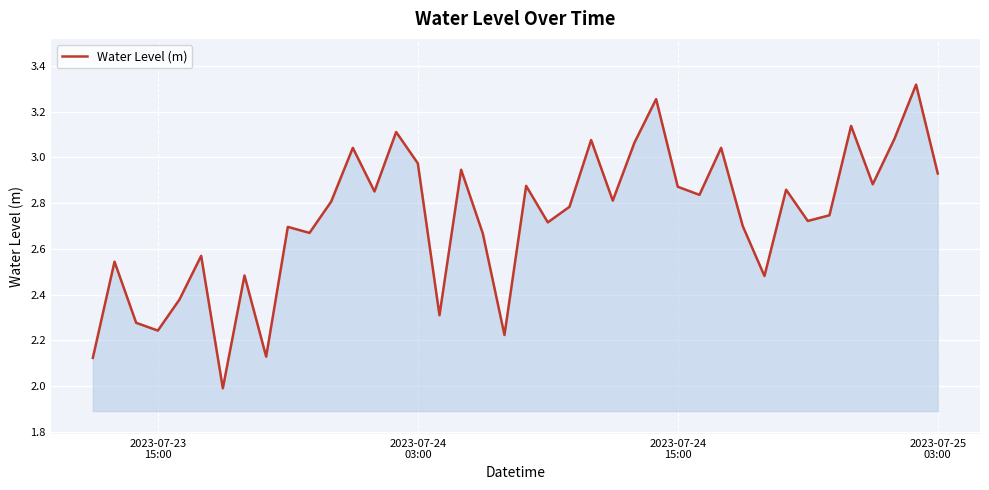

What is the minimum value shown in the chart?

2.0